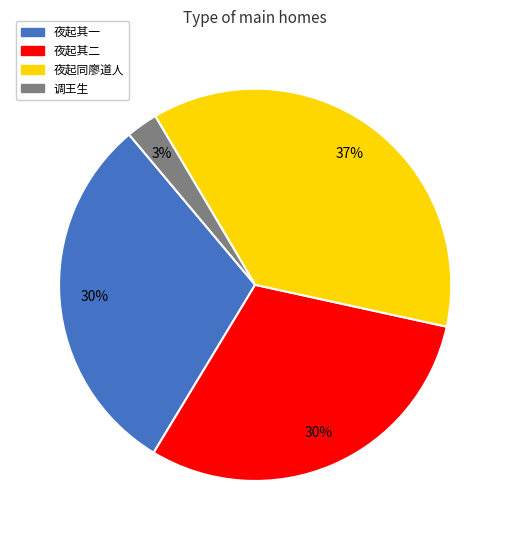

Count the number of slices in the pie.

4